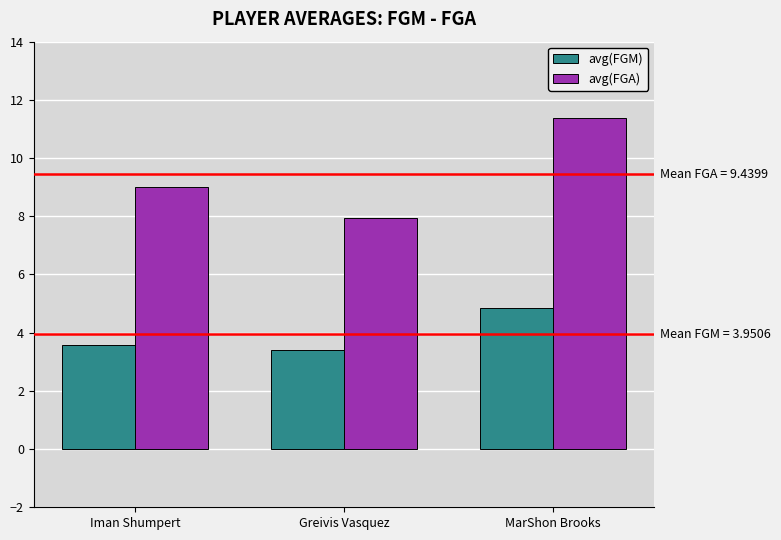

Reading left to right, list all the values displayed in this chart.

avg(FGM): 3.6	3.4	4.9
avg(FGA): 9.0	7.9	11.4